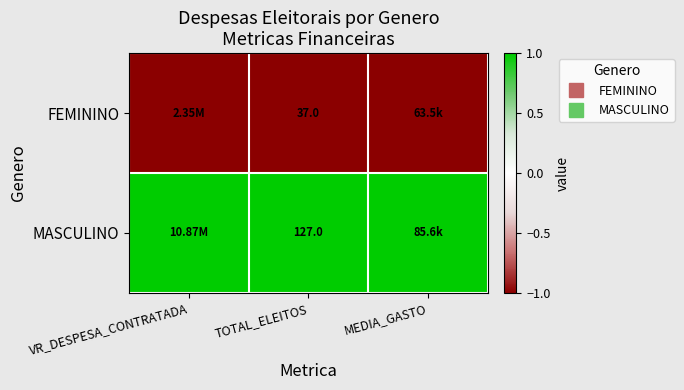

What value does the FEMININO series have at VR_DESPESA_CONTRATADA?

-1